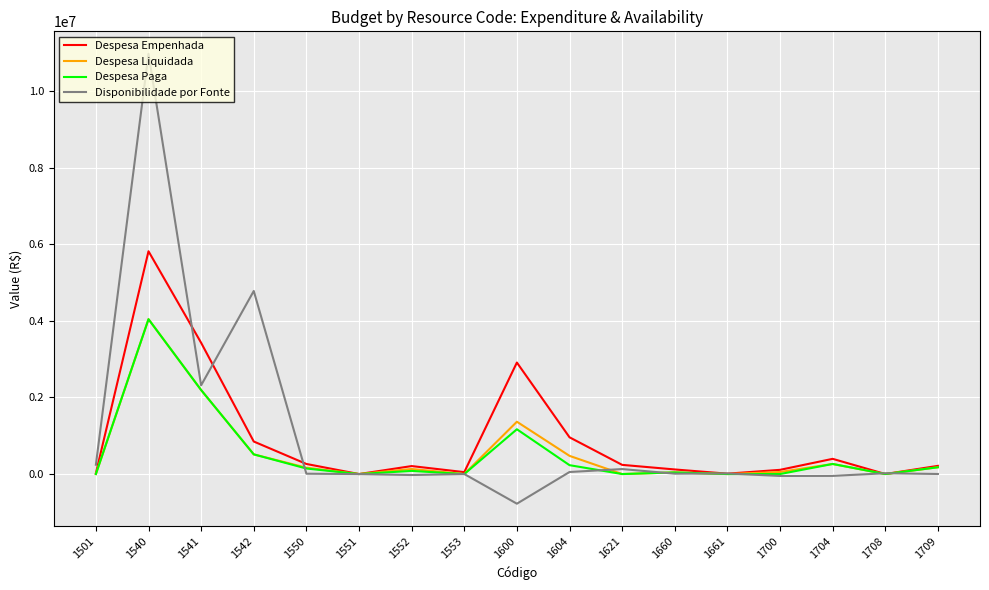

How many lines are shown in the chart?

4